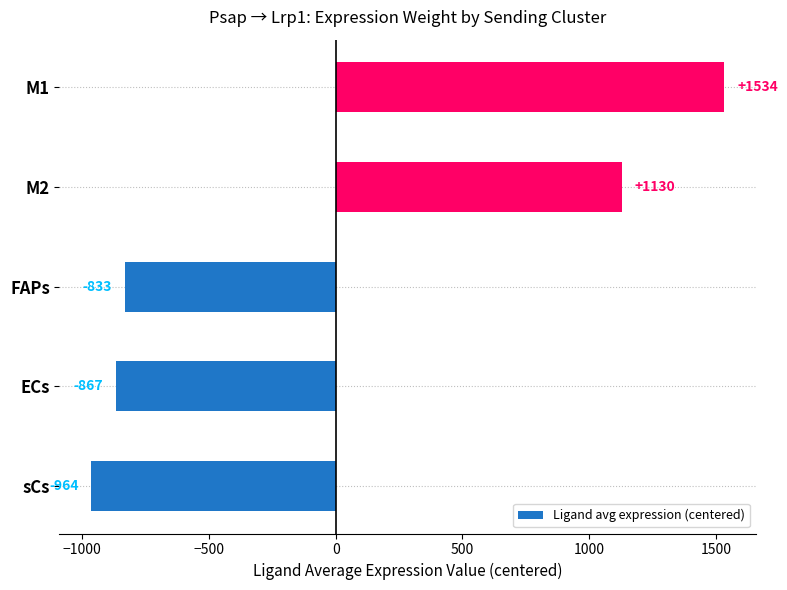

True or false: the data shows 1129.9 at M2.

True